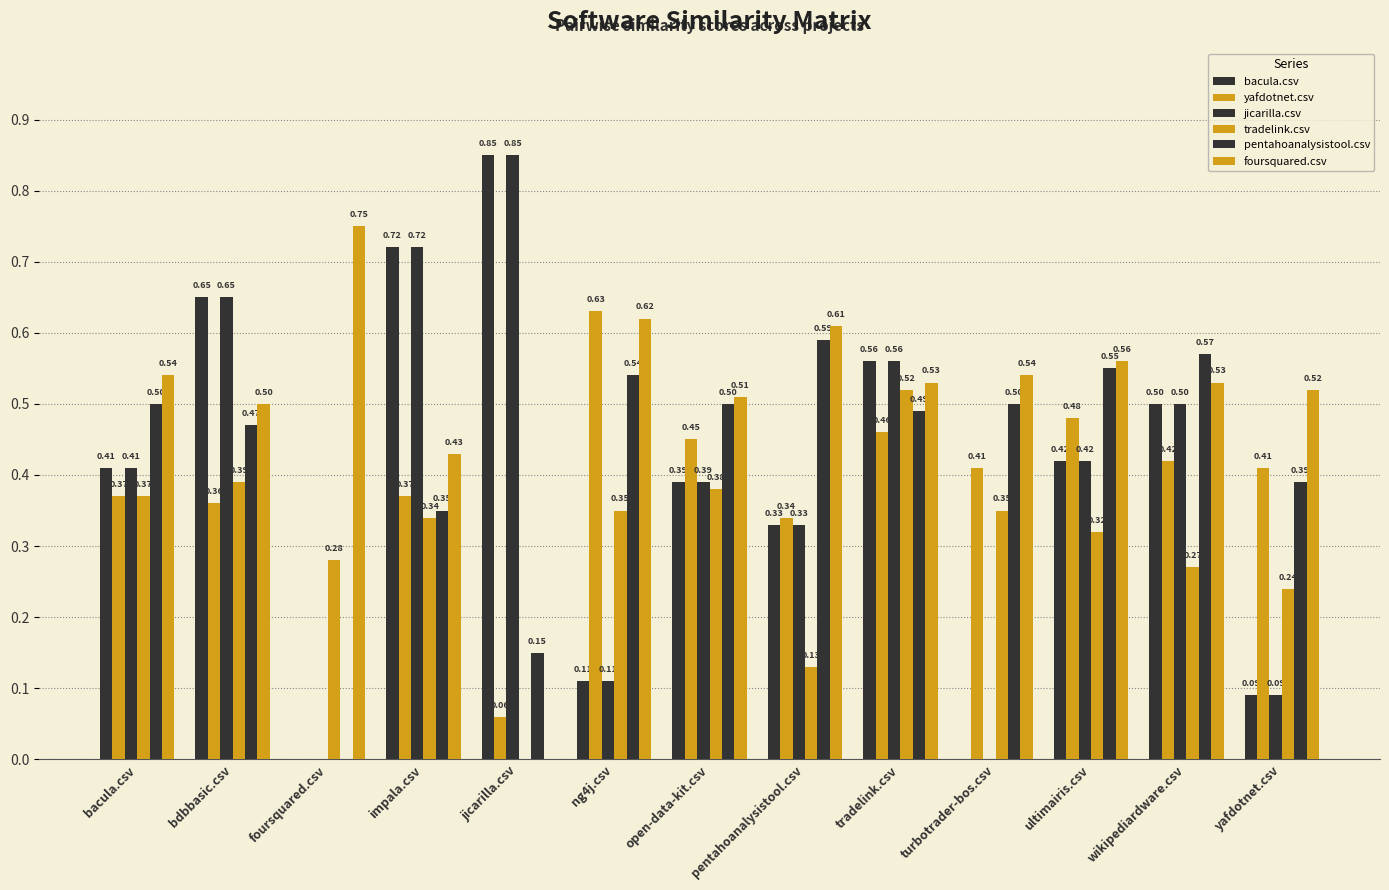

Does the chart contain stacked bars?

No